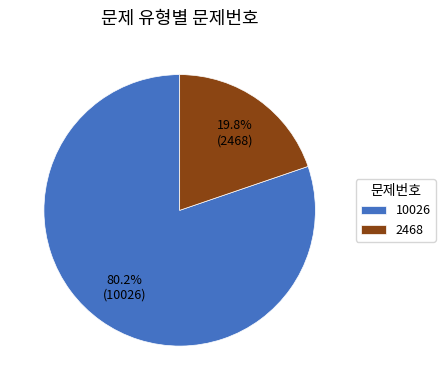

Which slice represents more than half of the pie?

10026